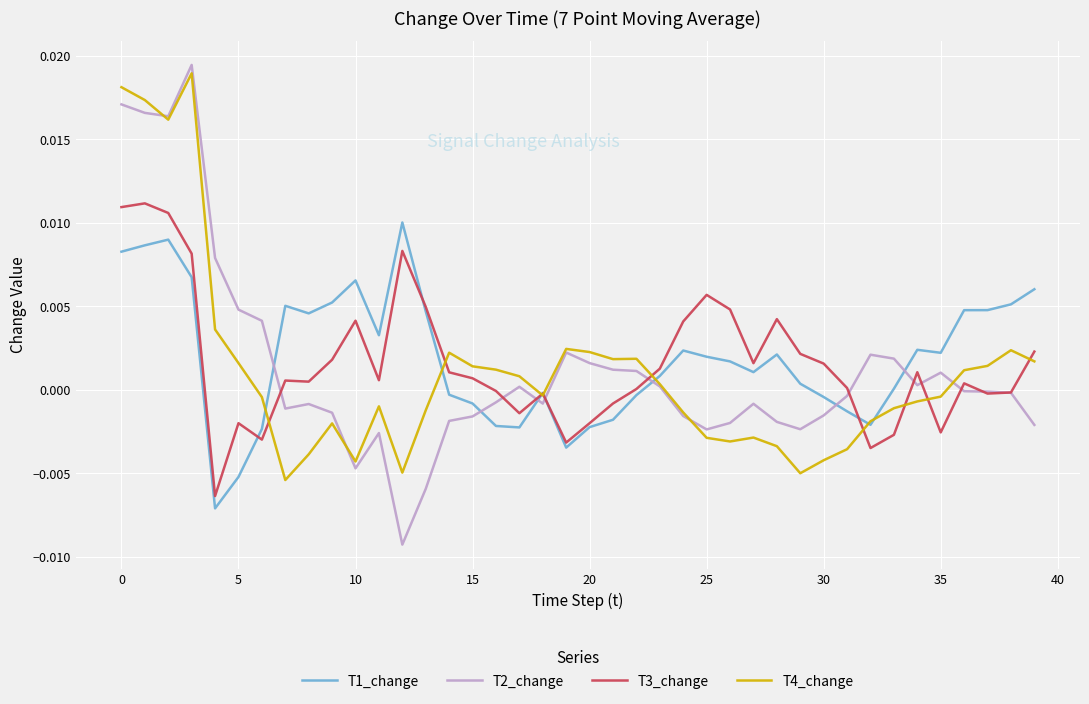

Is this an area chart (filled region under the line)?

No